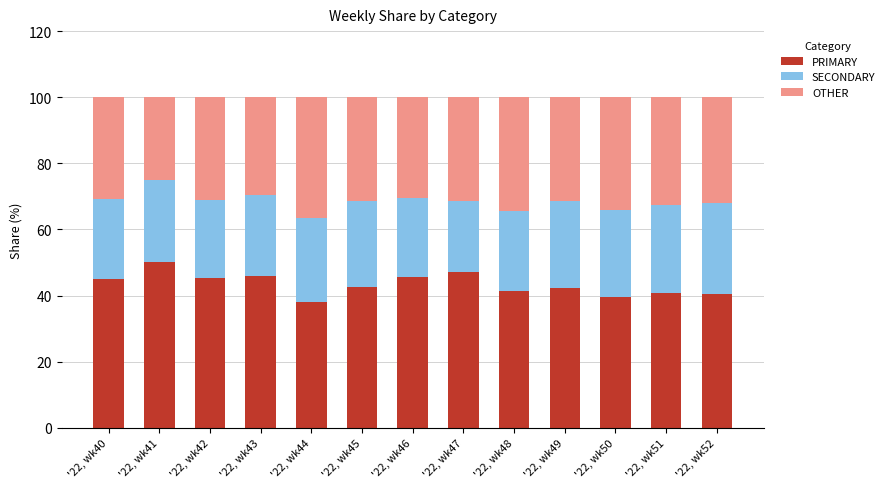

What is the total value across all series at '22, wk40?

100.0